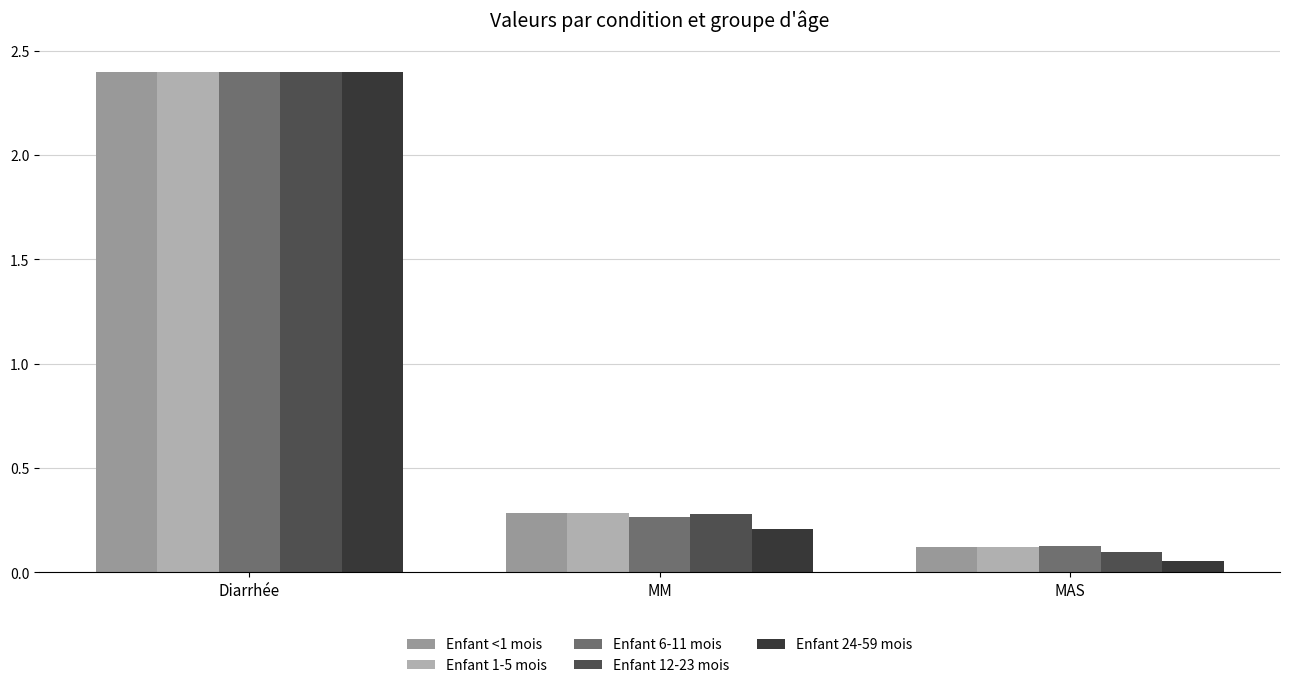

Which category has the lowest value across all series?

MAS